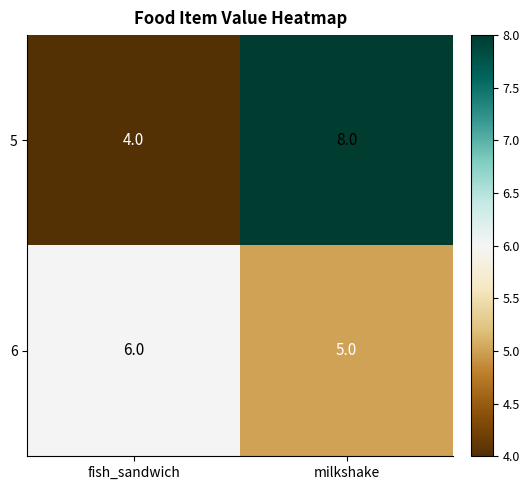

Is the value of 6 at fish_sandwich greater than the value of 5 at milkshake?

No